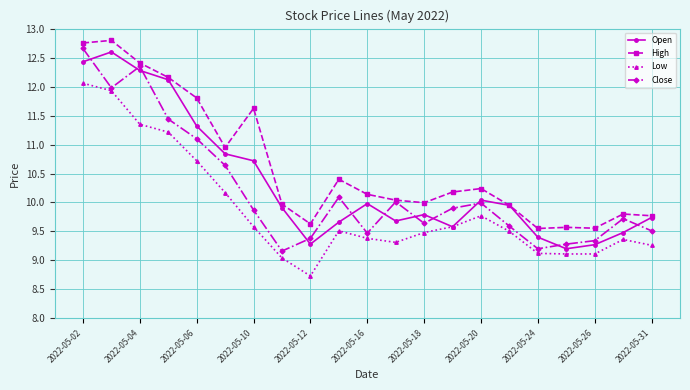

True or false: Close has more than 1 interior local peaks.

True